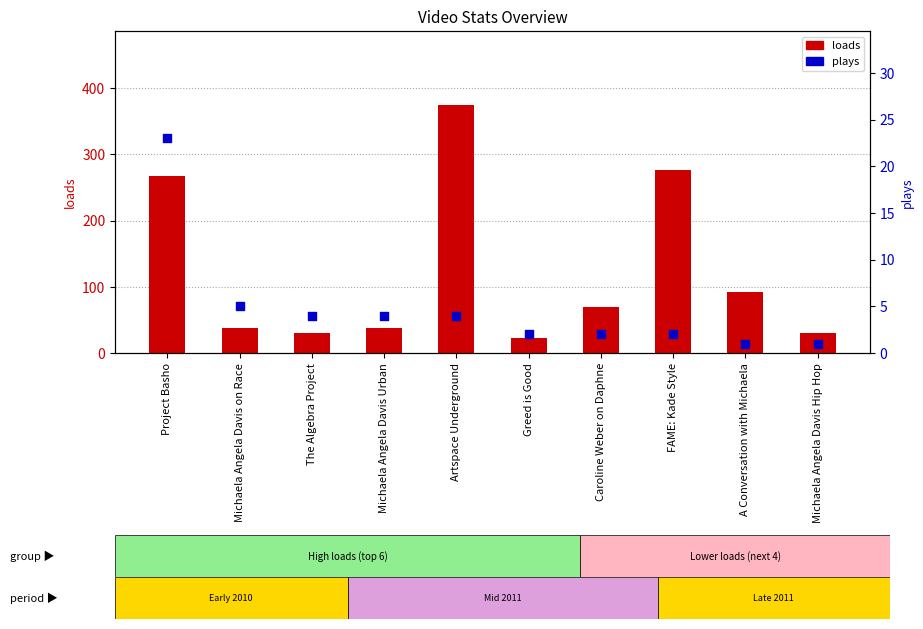

Is the value of plays at Michaela Angela Davis on Race greater than the value of loads at A Conversation with Michaela?

No